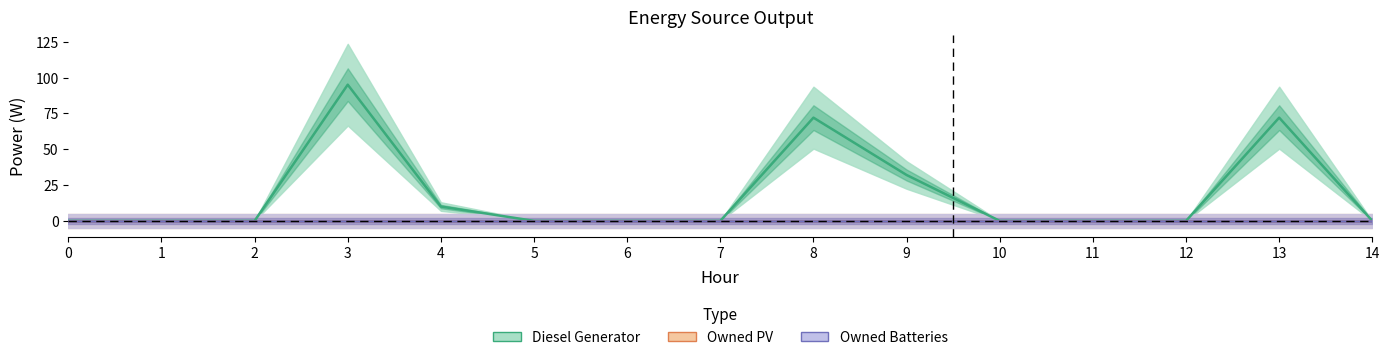

List the series in order of their peak value, lowest first.

Owned PV, Owned Batteries, Diesel Generator